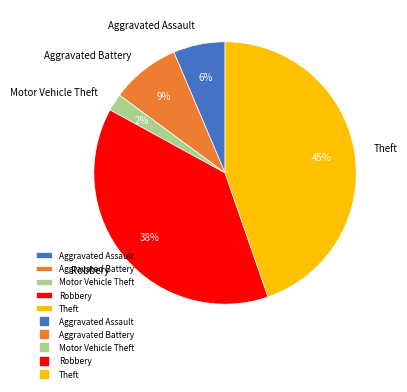

What is the largest slice in the pie chart?

Theft